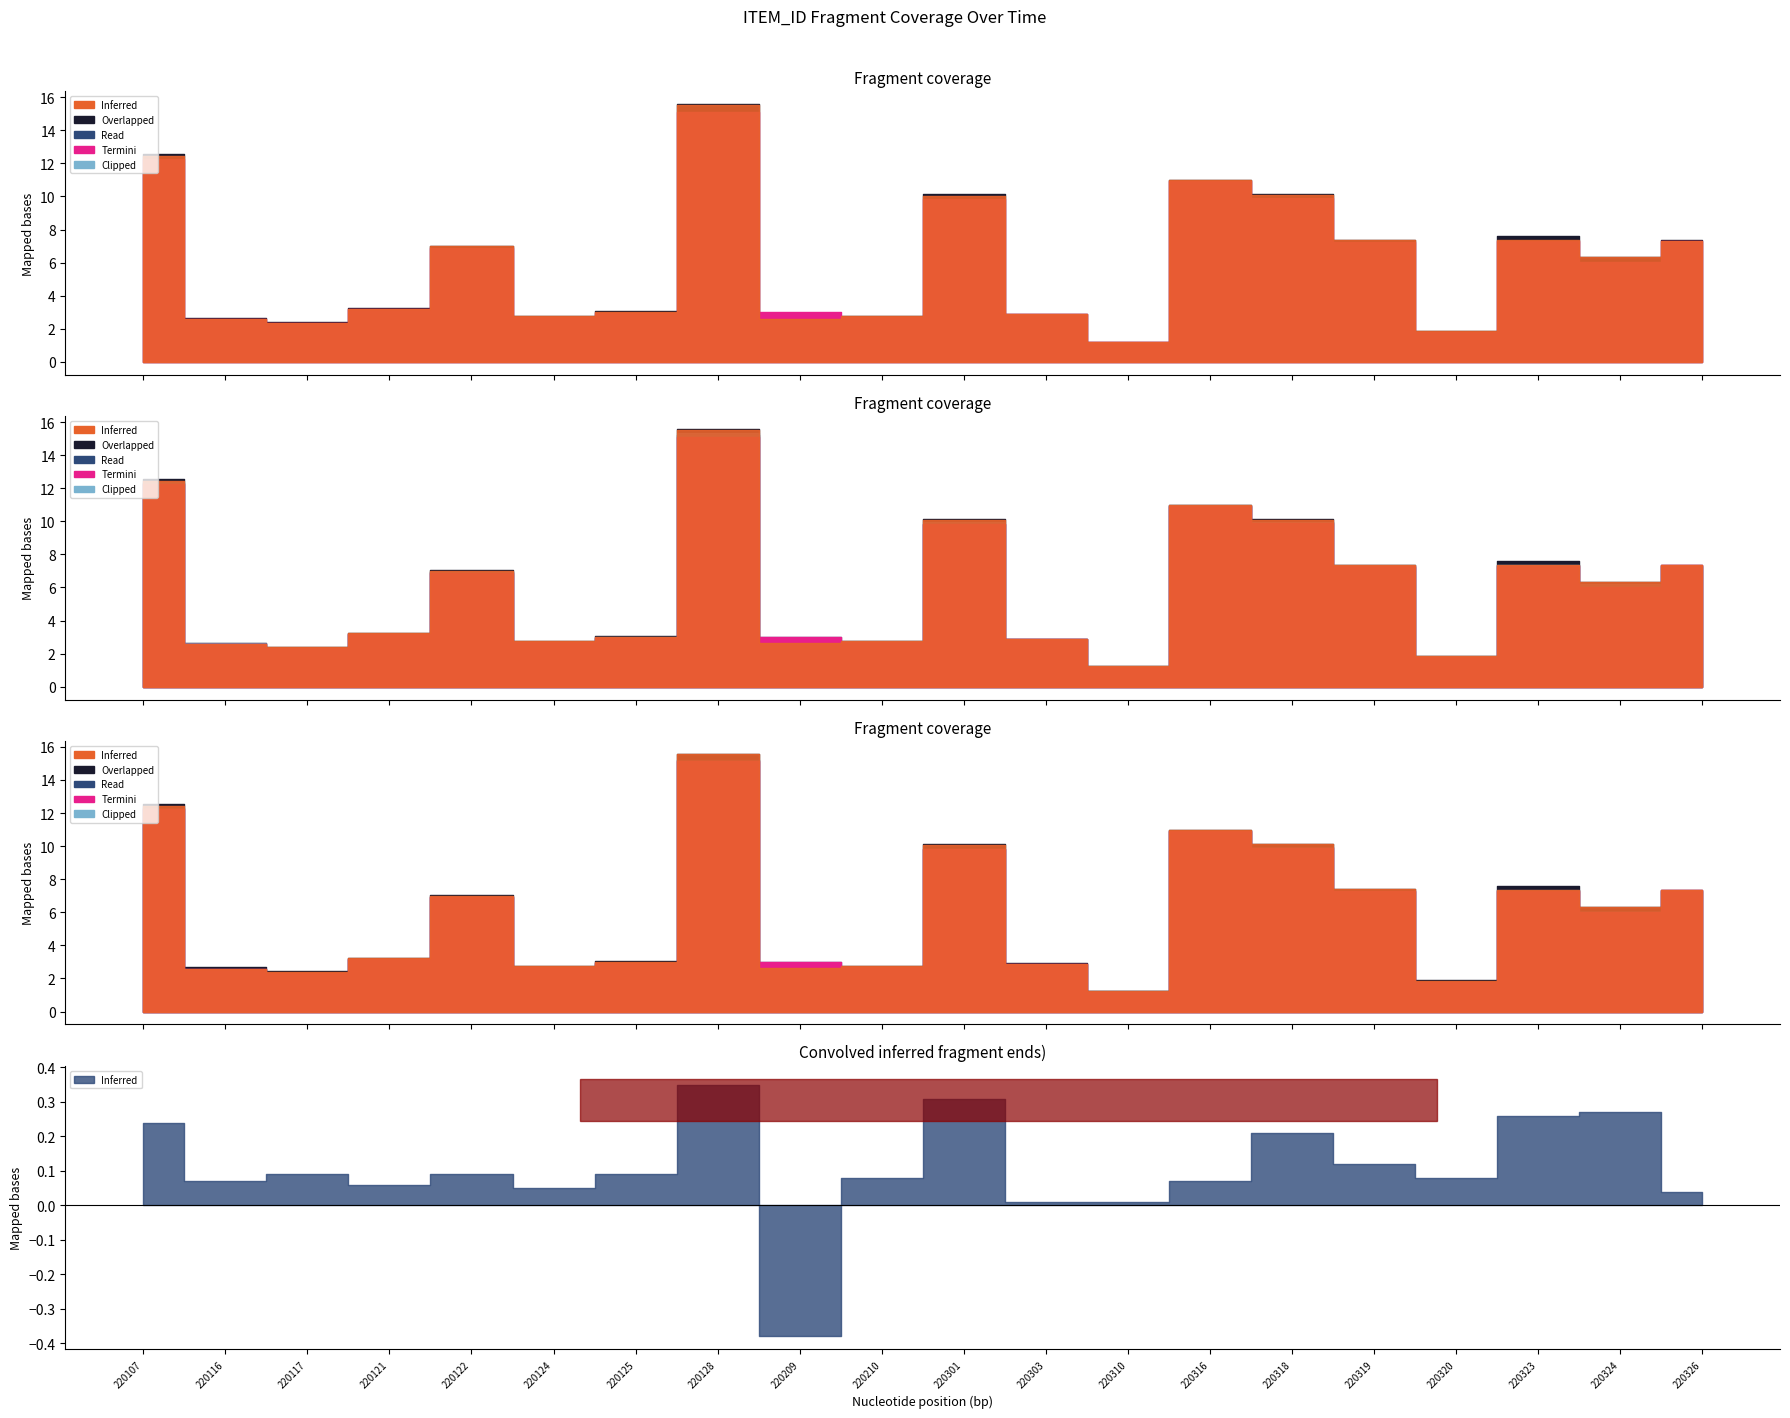

At which category is the sum across all series the highest?

220128